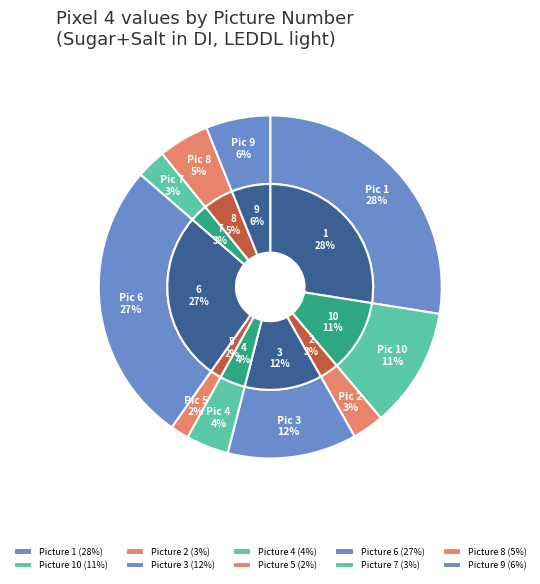

To the nearest percent, what percentage of the pie is 6?

27%